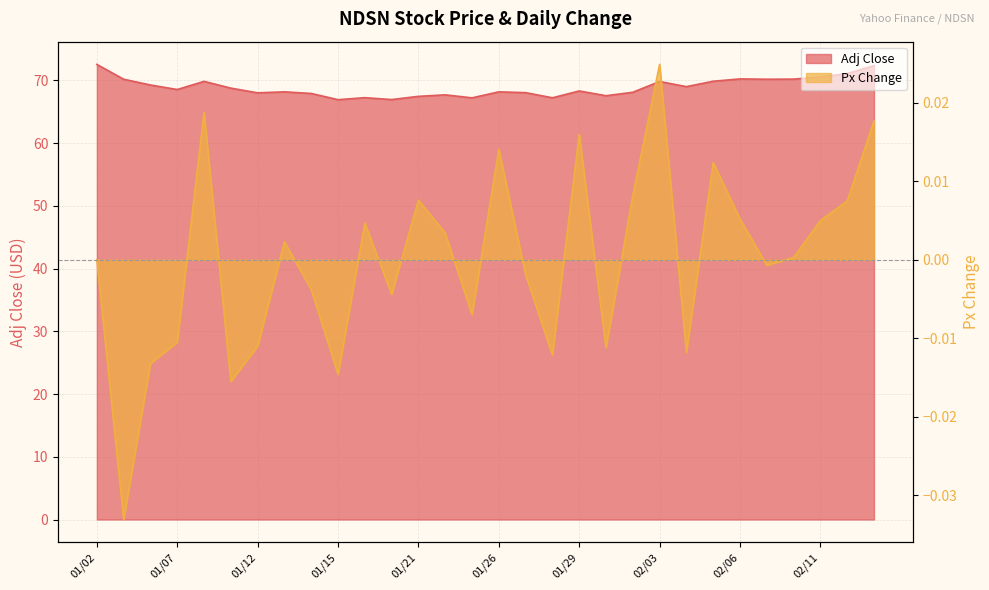

What is the difference between the maximum and minimum values in the Adj Close series?

5.6